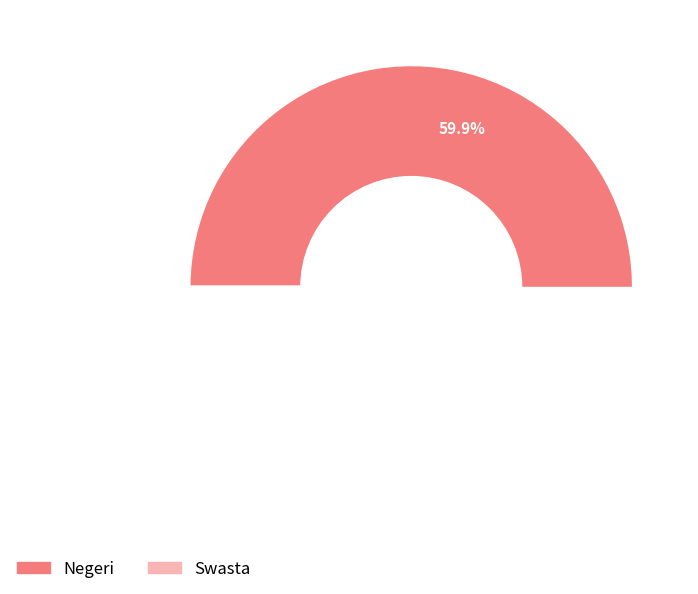

What is the total percentage of Swasta and Negeri?

100.0%